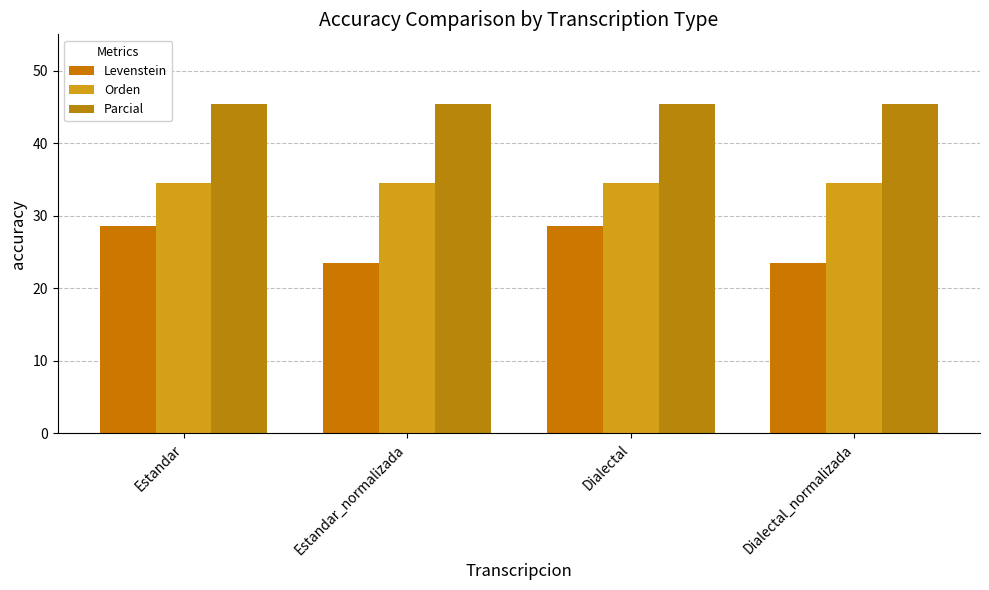

What is the approximate value of Parcial at Estandar_normalizada?

45.5